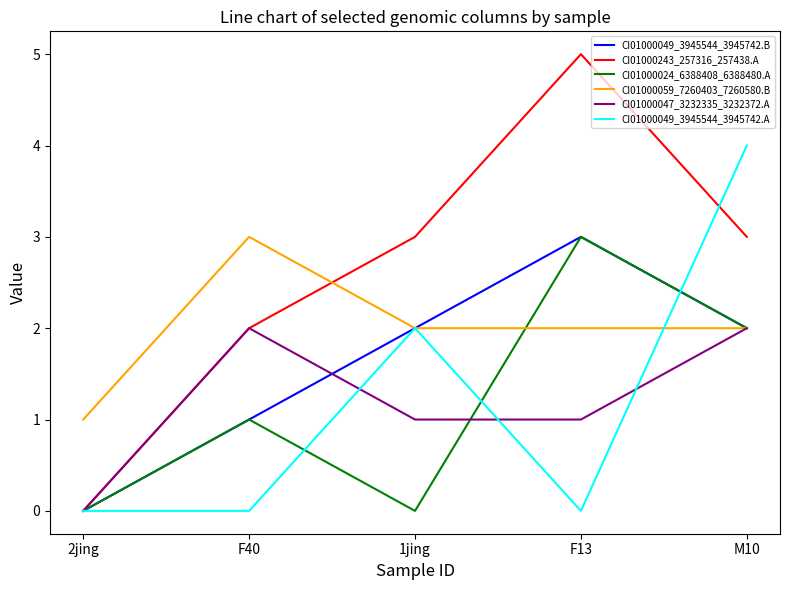

Reading right to left, list all the values displayed in this chart.

CI01000049_3945544_3945742.B: M10=2	F13=3	1jing=2	F40=1	2jing=0
CI01000243_257316_257438.A: M10=3	F13=5	1jing=3	F40=2	2jing=0
CI01000024_6388408_6388480.A: M10=2	F13=3	1jing=0	F40=1	2jing=0
CI01000059_7260403_7260580.B: M10=2	F13=2	1jing=2	F40=3	2jing=1
CI01000047_3232335_3232372.A: M10=2	F13=1	1jing=1	F40=2	2jing=0
CI01000049_3945544_3945742.A: M10=4	F13=0	1jing=2	F40=0	2jing=0